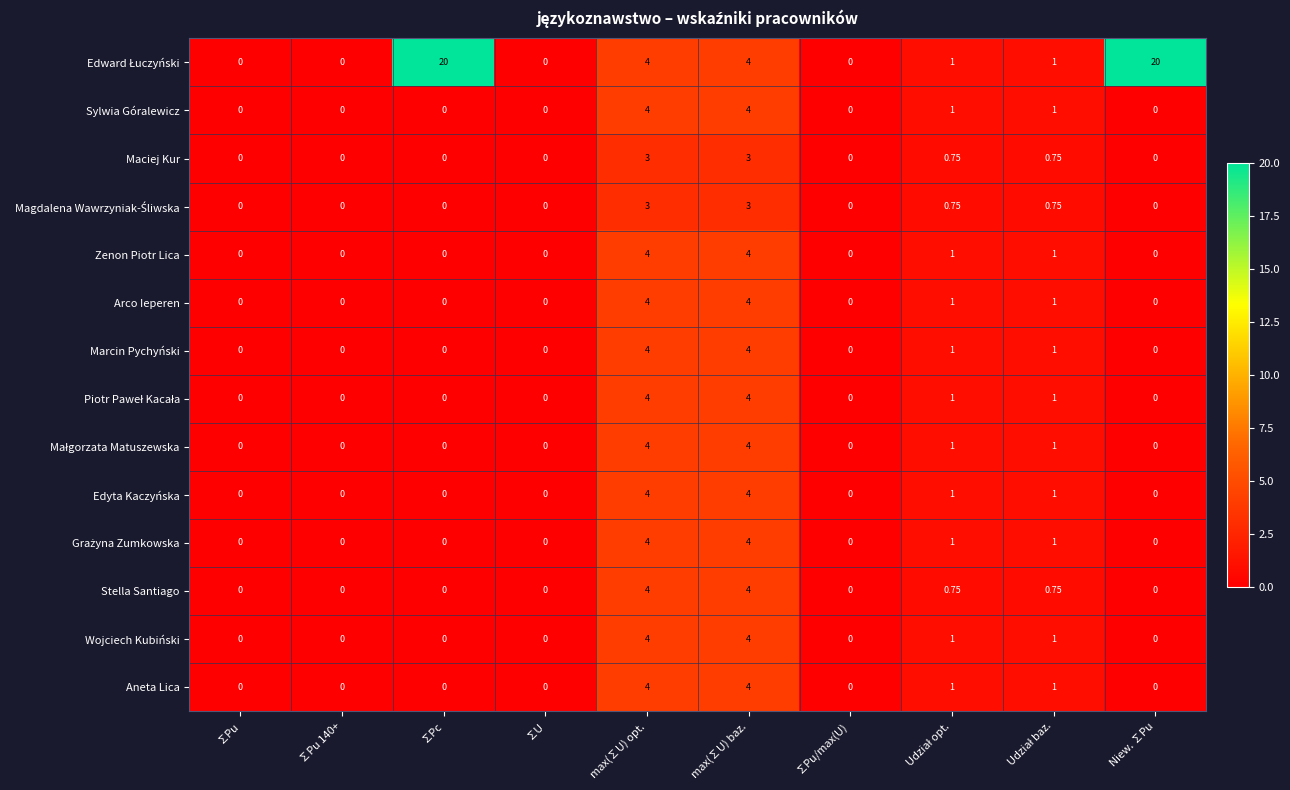

What is the maximum value shown in the chart?

20.0